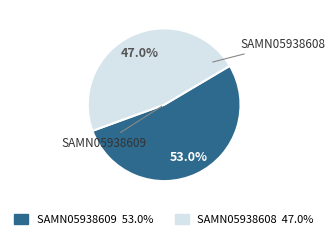

What percentage is NOT represented by SAMN05938609?

47.0%